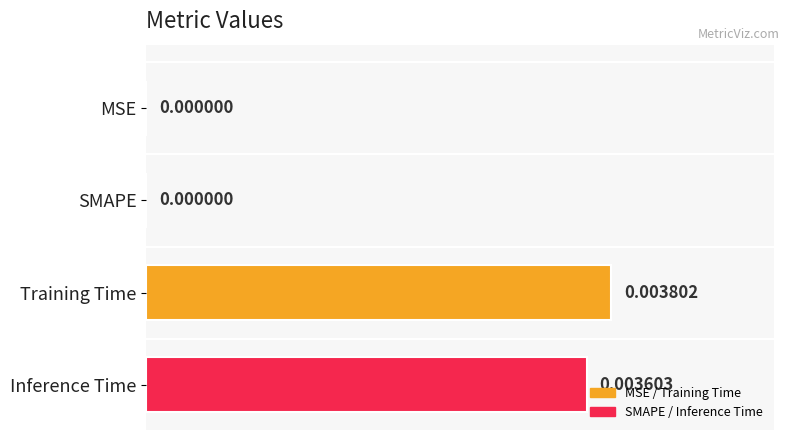

Which label corresponds to the largest value in the chart?

Training Time